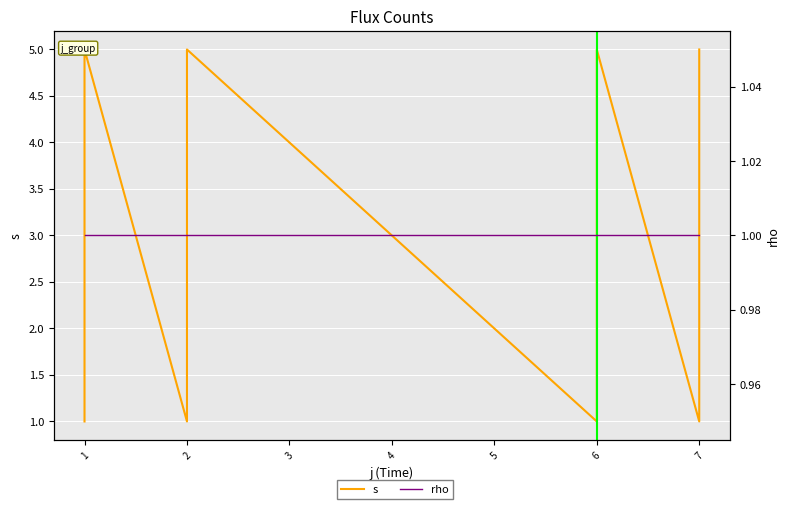

Rank the series at 6 from highest to lowest value.

s, rho